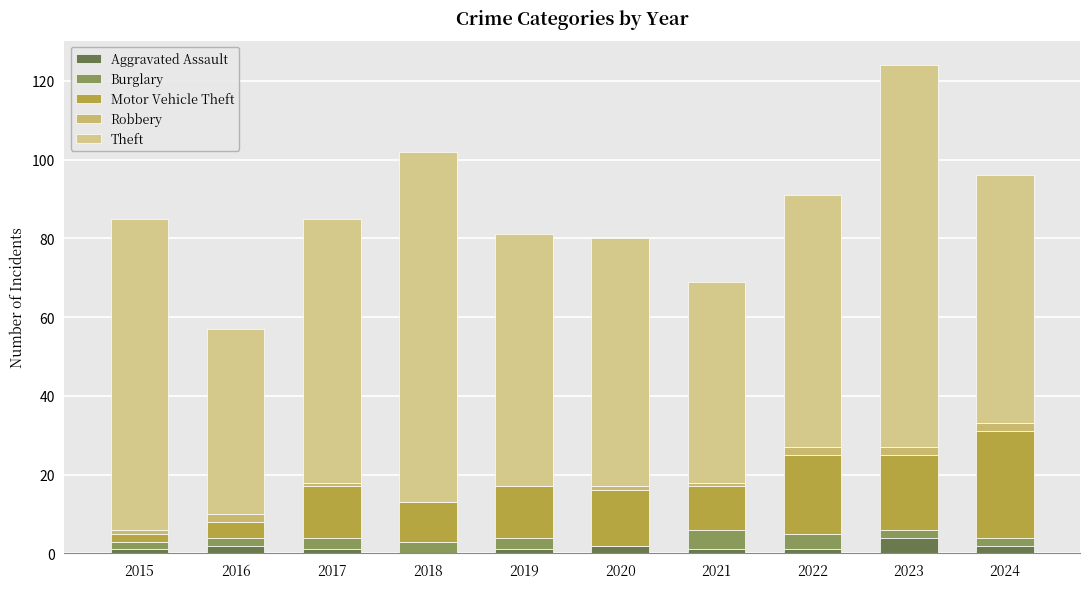

Is it true that Robbery equals 3 at 2022?

False